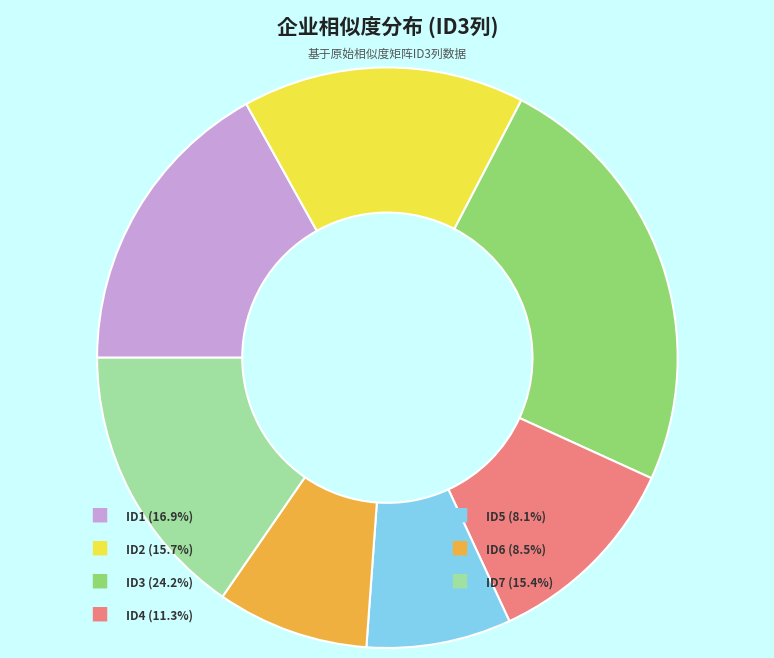

Is there a majority slice in this chart?

No